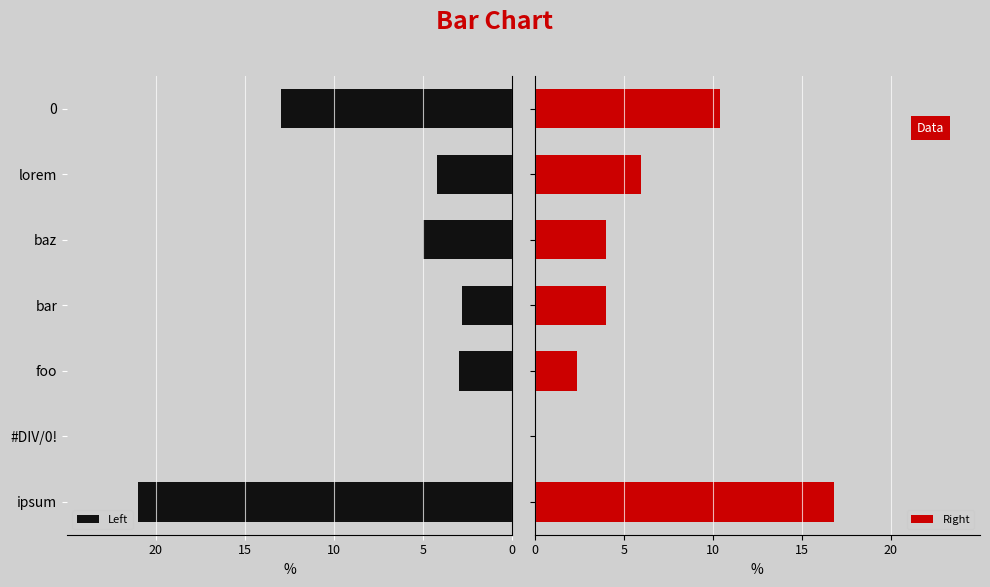

What is the sum of all Right values?

43.6